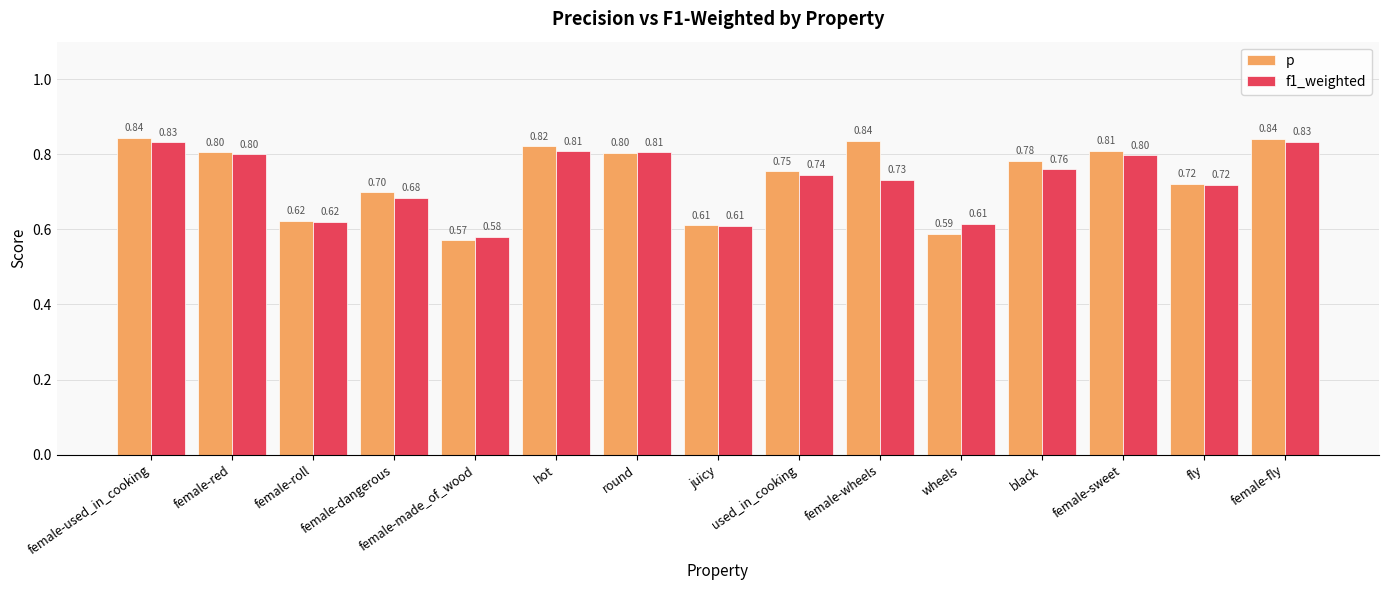

How many bars are there in total?

30